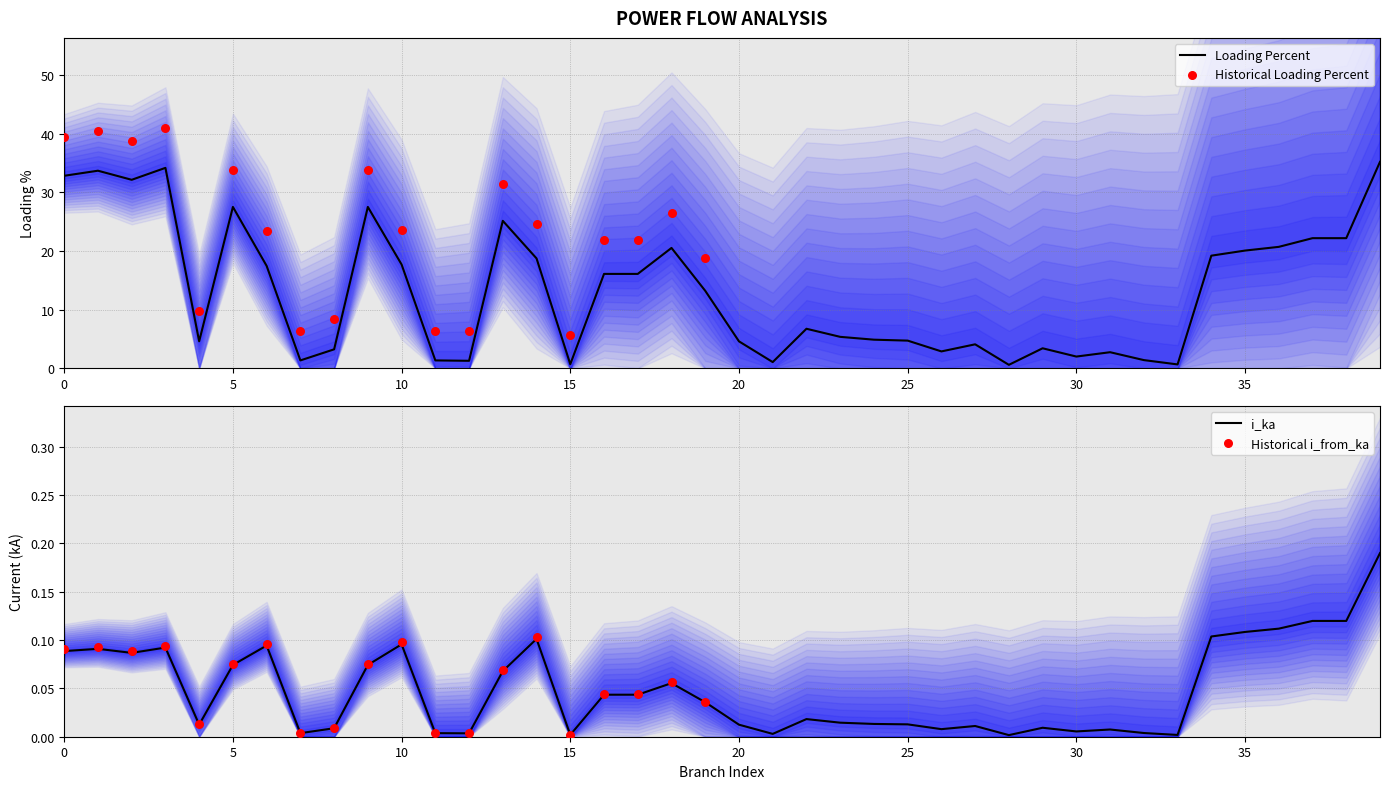

Which series contains the highest Y value?

loading_percent